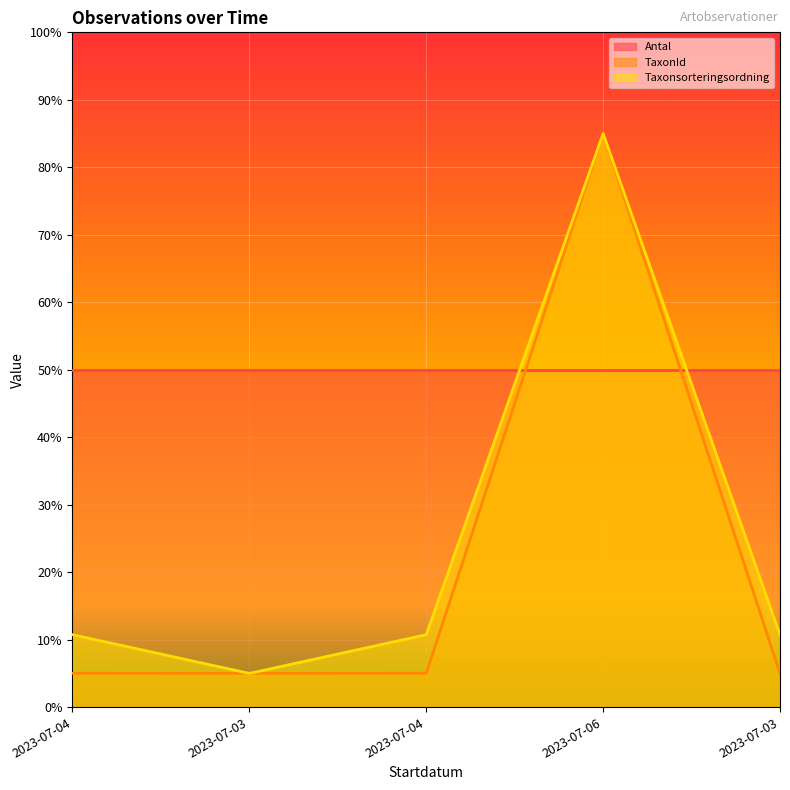

How many data points in Taxonsorteringsordning are less than 10?

1